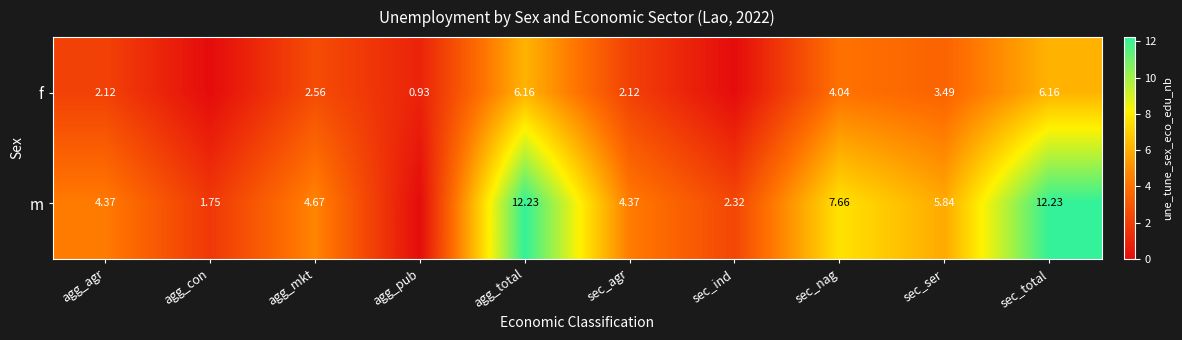

At sec_agr, list the series in order from largest to smallest.

m, f